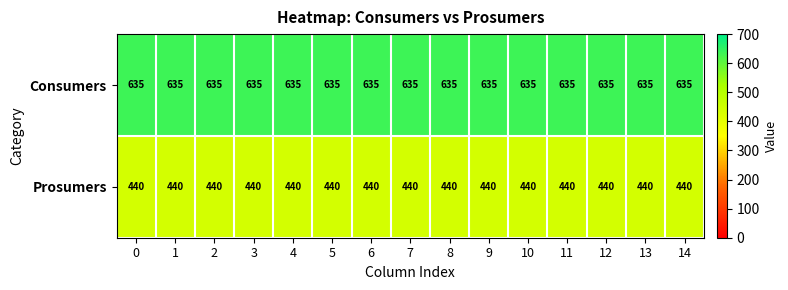

What is the sum of all Prosumers values?

6600